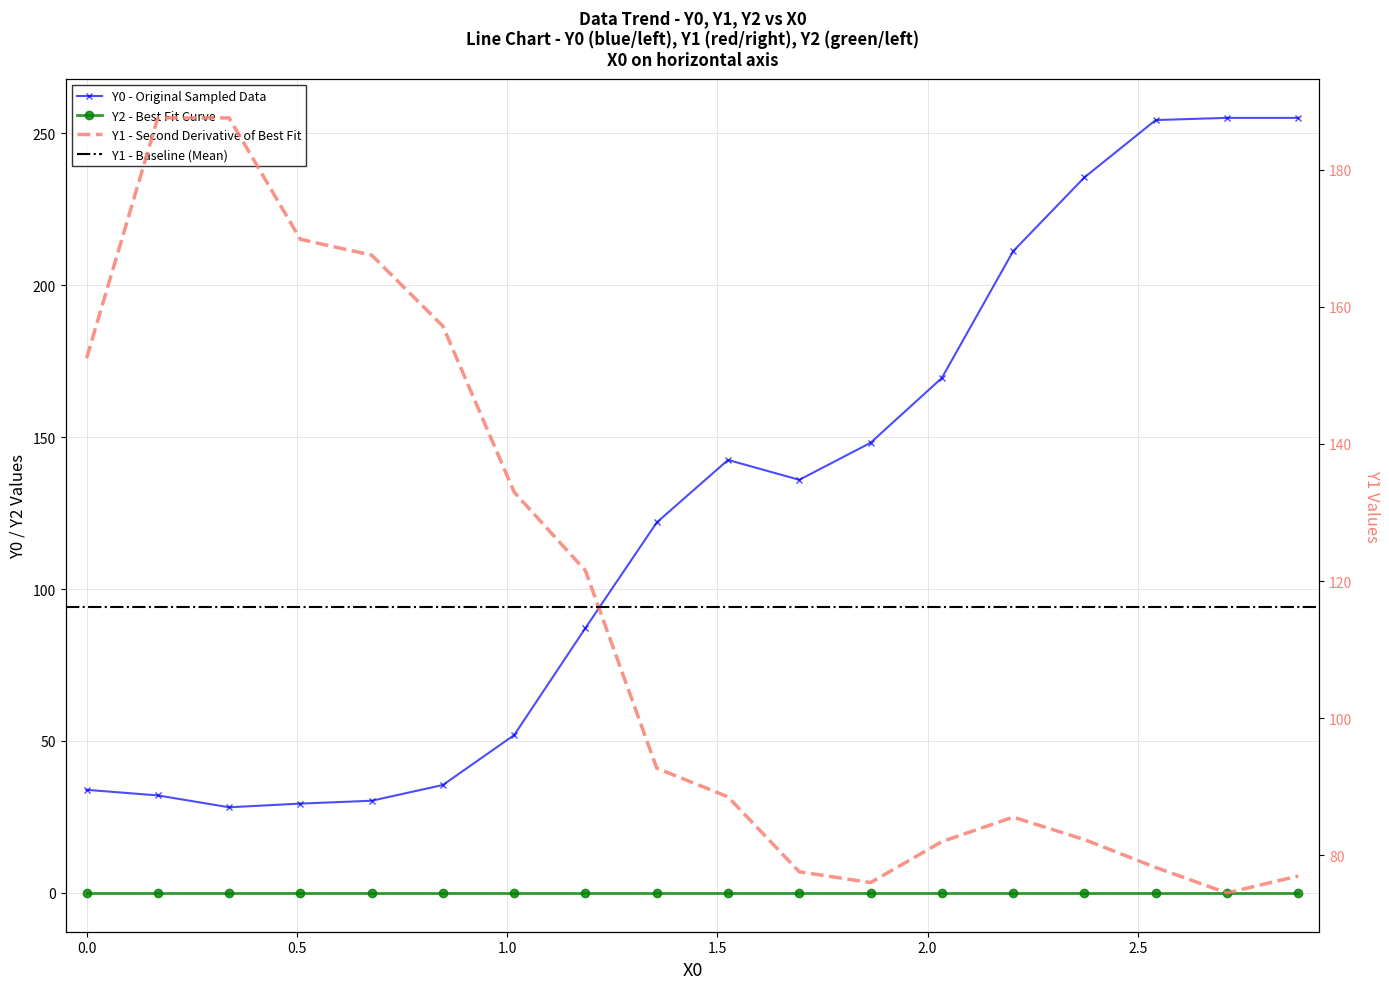

What is the minimum value for Y1?

74.5